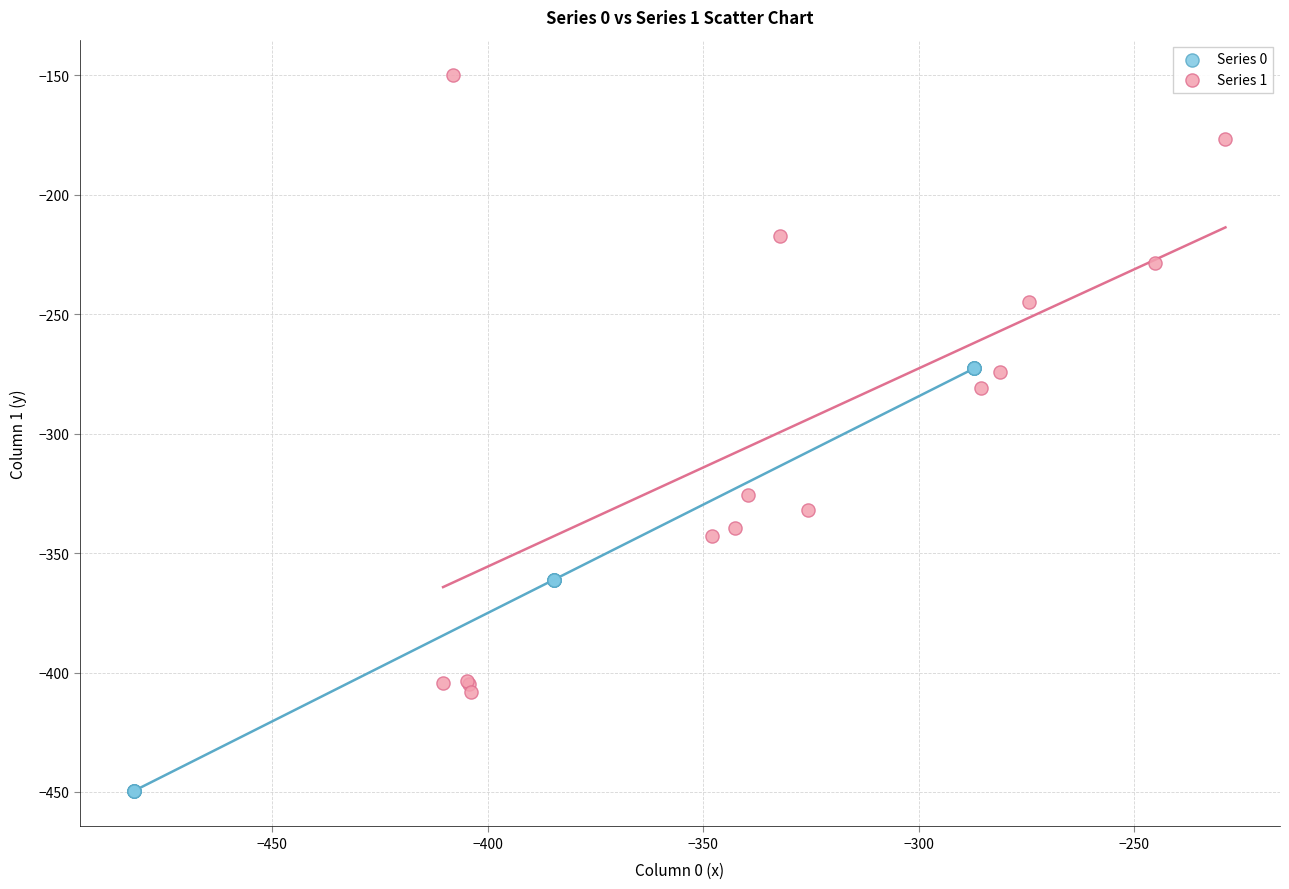

Which series has the widest spread of Y values?

Series 1